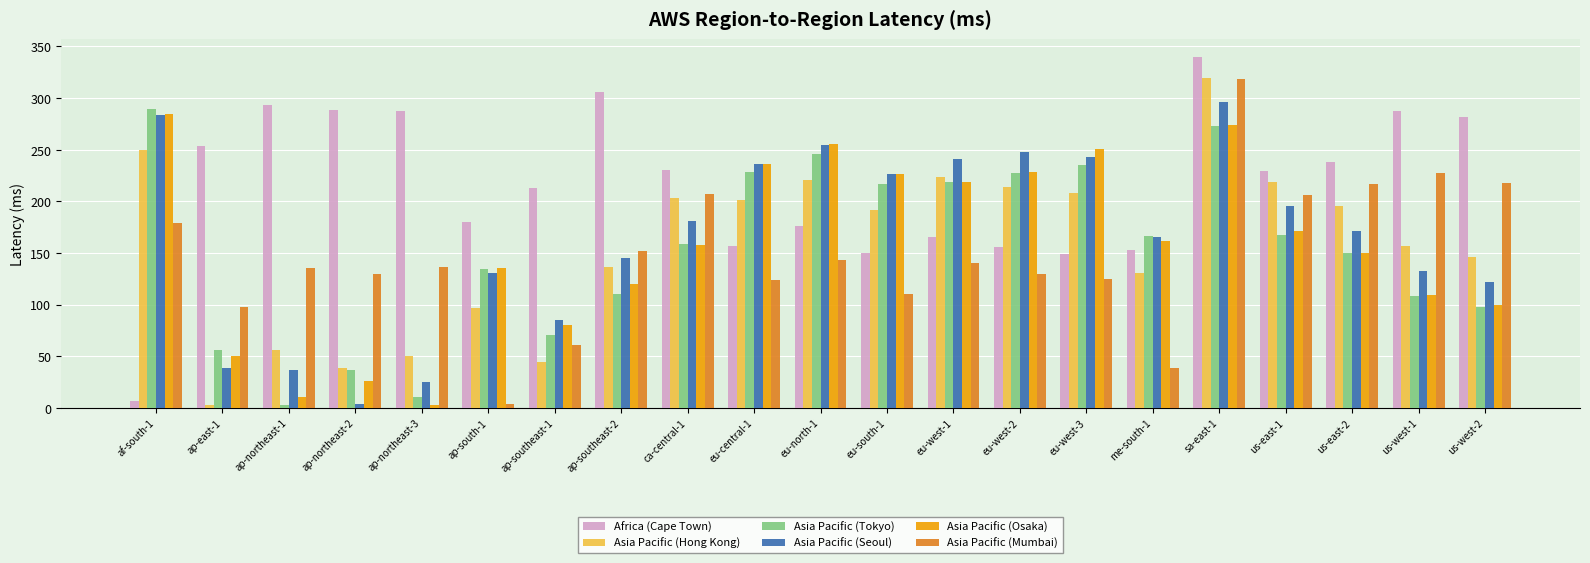

Which series has the widest spread of values?

Africa (Cape Town)